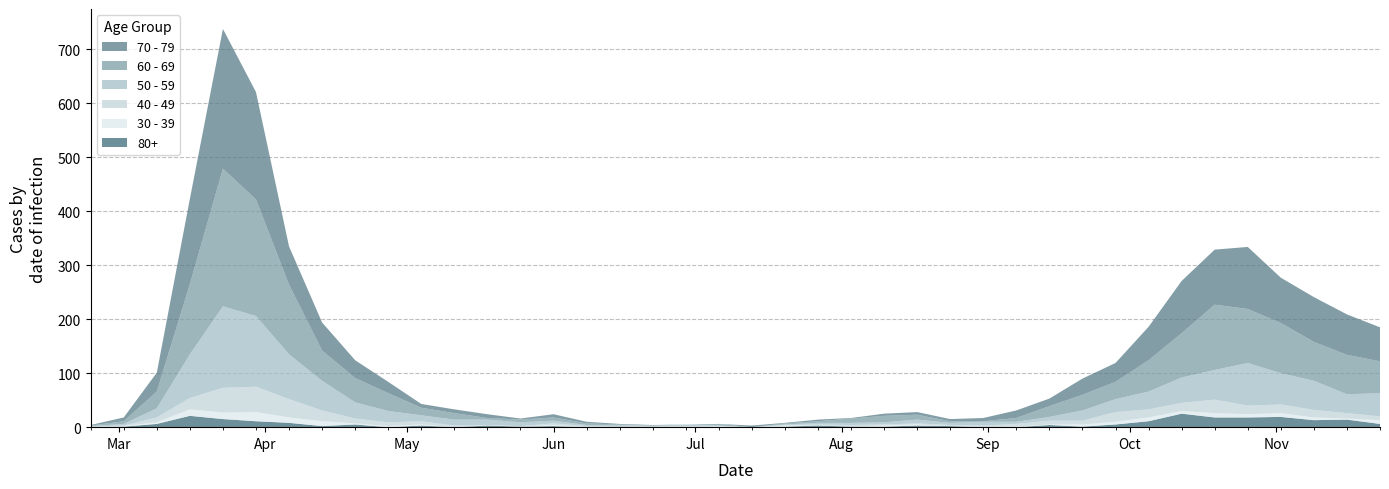

Reading left to right, list all the values displayed in this chart.

60 - 69: 1	5	31	130	255	216	129	56	45	33	14	12	3	5	6	3	1	0	0	3	0	2	3	8	12	9	3	1	7	20	29	32	58	82	121	100	93	72	73	59
70 - 79: 1	7	35	158	259	199	71	52	33	21	7	7	7	2	6	3	1	1	0	0	3	1	3	1	4	5	4	6	14	14	30	35	62	97	102	115	84	83	75	63
50 - 59: 1	3	17	81	151	131	83	55	30	21	11	11	10	7	5	2	2	2	3	1	0	1	3	4	4	7	4	7	4	7	19	24	33	47	55	79	58	54	35	43
40 - 49: 1	1	9	21	46	47	34	20	9	7	6	3	0	1	3	2	1	1	2	1	0	1	2	3	2	2	2	3	5	7	7	18	15	15	25	16	16	14	10	7
30 - 39: 0	1	3	12	12	17	10	9	2	2	2	0	1	0	2	0	0	0	0	1	0	2	0	0	2	2	0	0	1	1	4	5	7	5	8	6	7	5	2	7
80+: 0	1	6	21	15	11	8	2	5	0	3	0	3	1	2	0	1	0	0	0	0	1	3	1	1	3	2	0	0	4	1	5	11	25	18	18	19	13	14	6